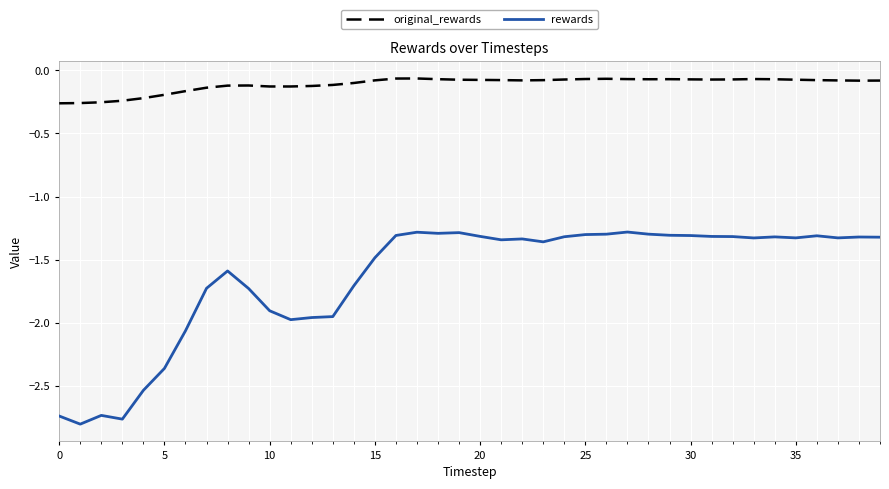

What are all the series names shown in the legend?

original_rewards, rewards